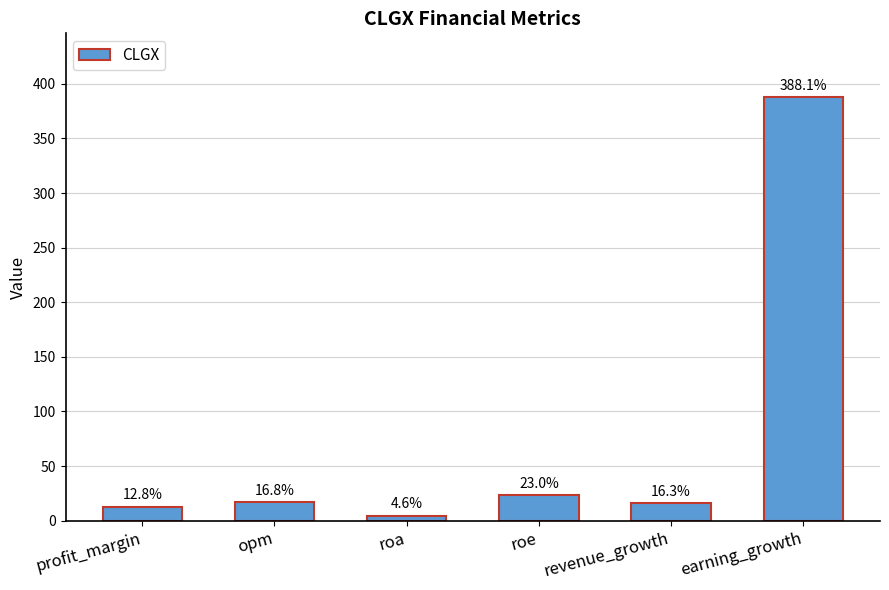

Does the chart contain any negative values?

No